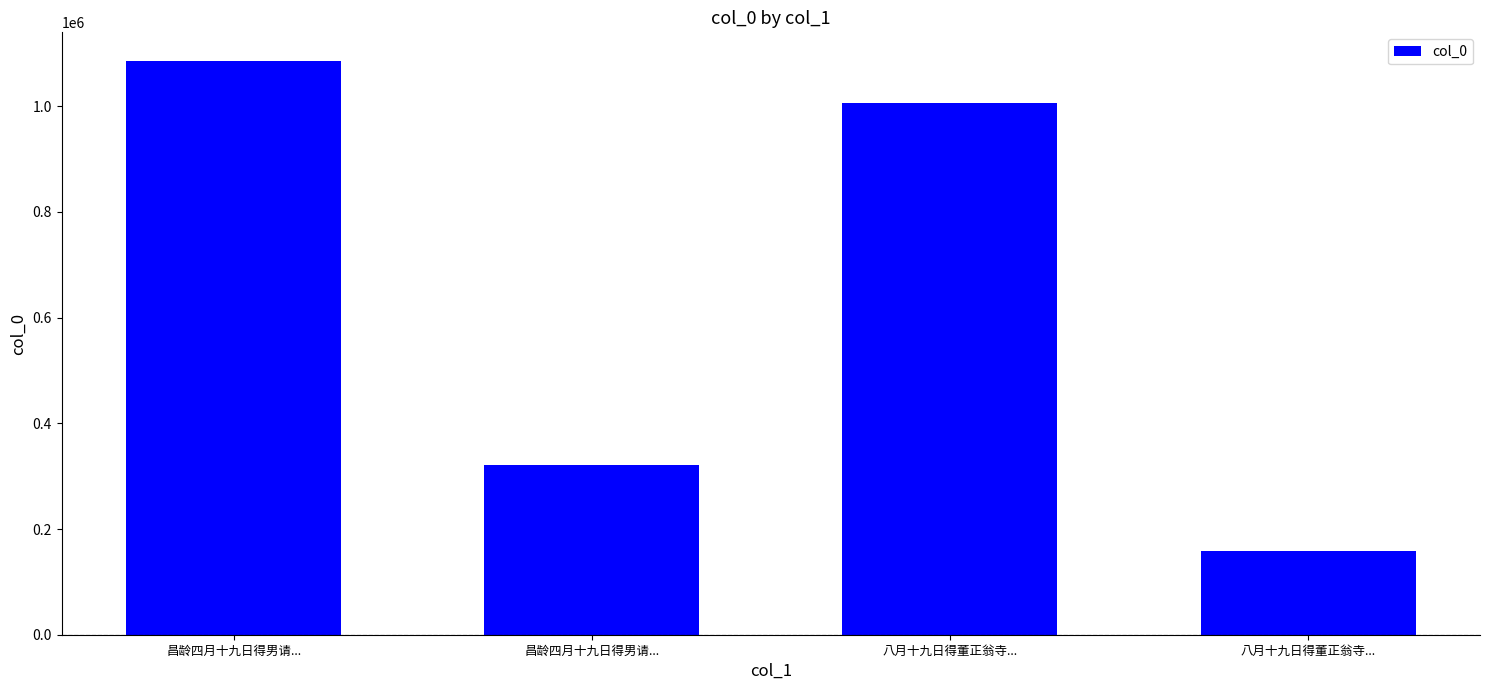

Reading left to right, what are all the values shown in this chart?

昌龄四月十九日得男请...=1085337	昌龄四月十九日得男请...=321991	八月十九日得董正翁寺...=1005331	八月十九日得董正翁寺...=157664